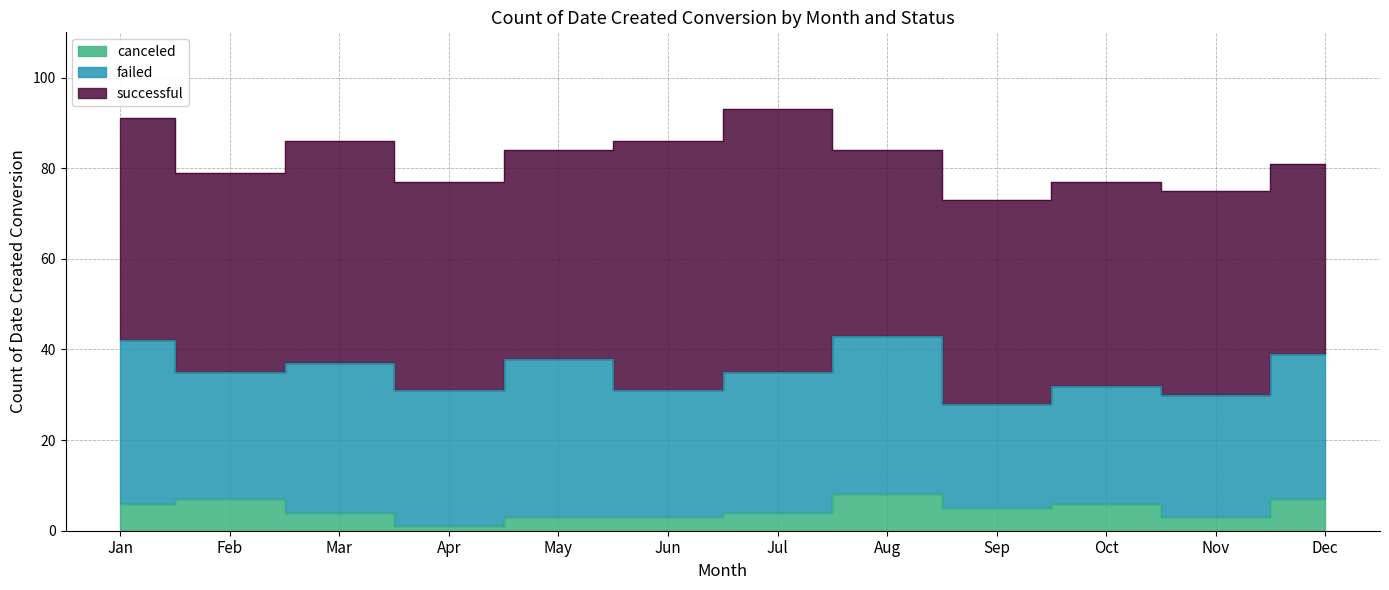

At which category is the sum across all series the highest?

Jul